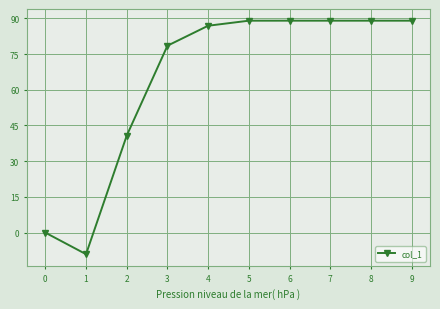

Is this an area chart (filled region under the line)?

No